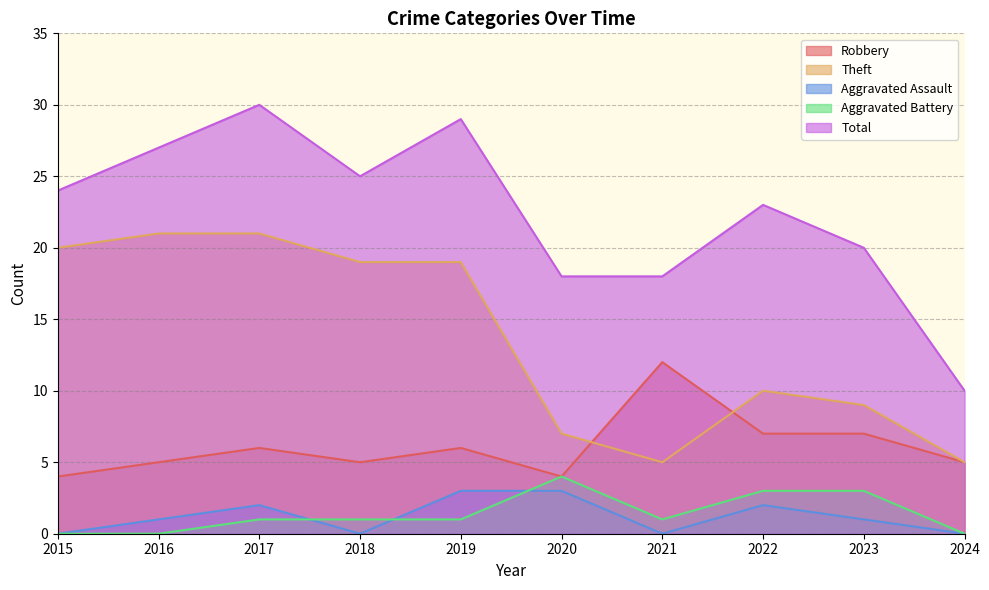

List the labels in order of Theft value, largest first.

2016, 2017, 2015, 2018, 2019, 2022, 2023, 2020, 2021, 2024